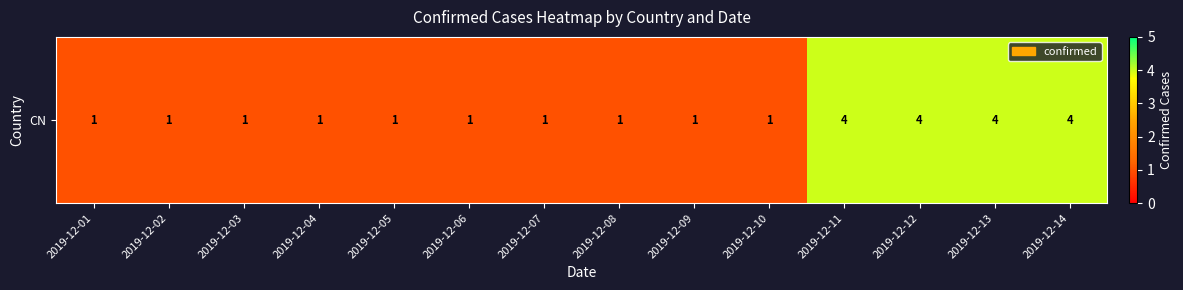

Reading right to left, what are all the values shown in this chart?

4	4	4	4	1	1	1	1	1	1	1	1	1	1